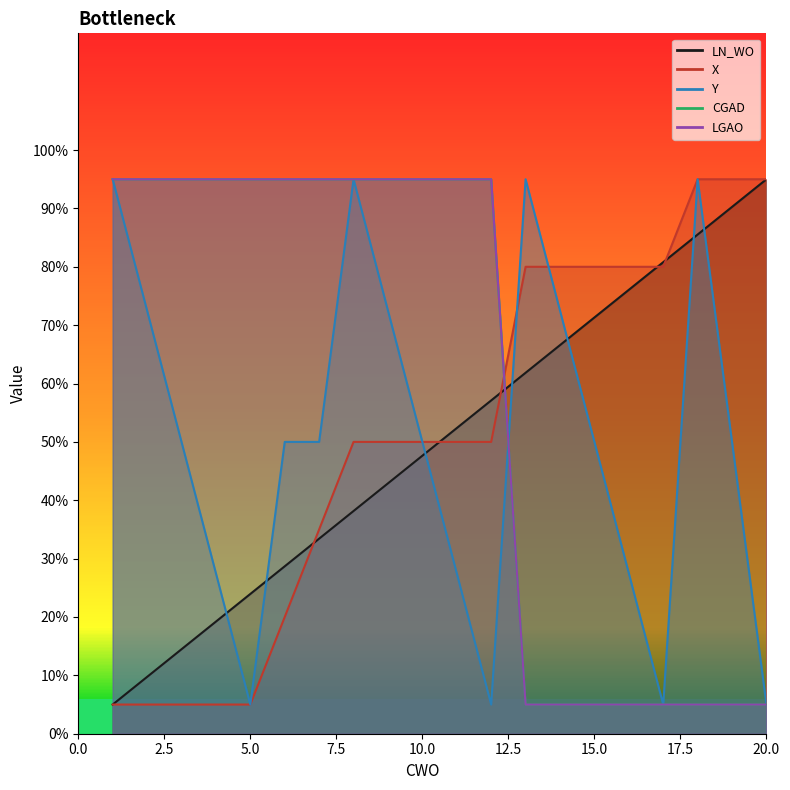

After their last crossing, which series has the higher values: X or Y?

X